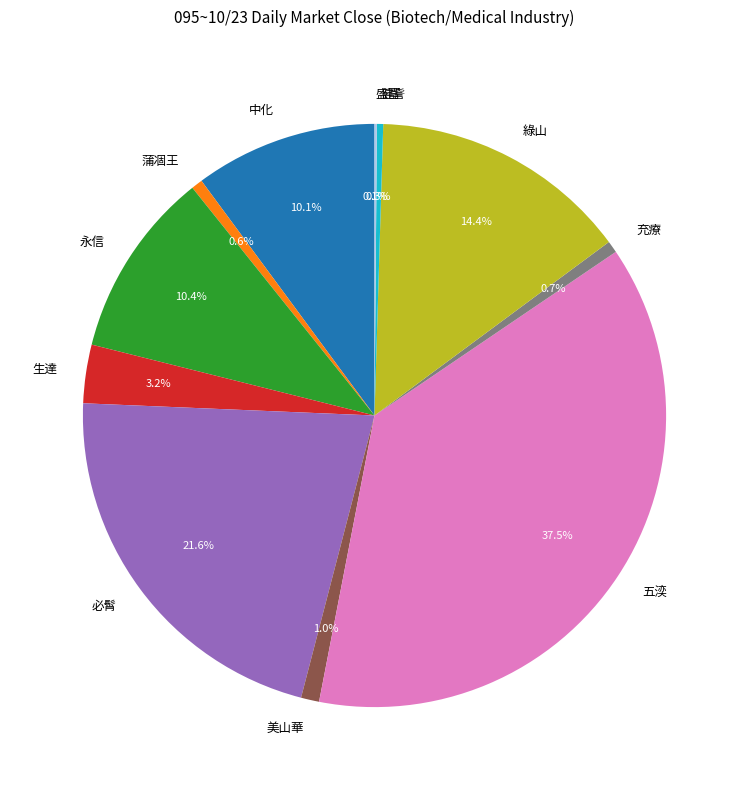

Between 生達 and 永信, which is larger?

永信